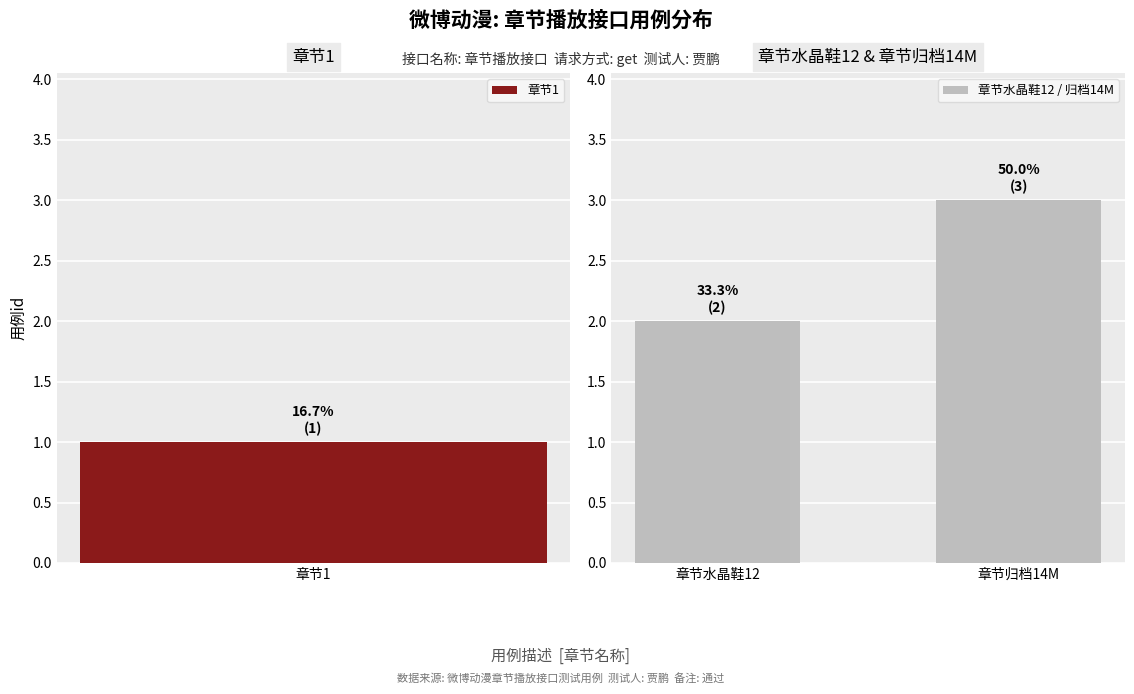

List the labels in order of 章节水晶鞋12 / 归档14M value, smallest first.

章节水晶鞋12, 章节归档14M